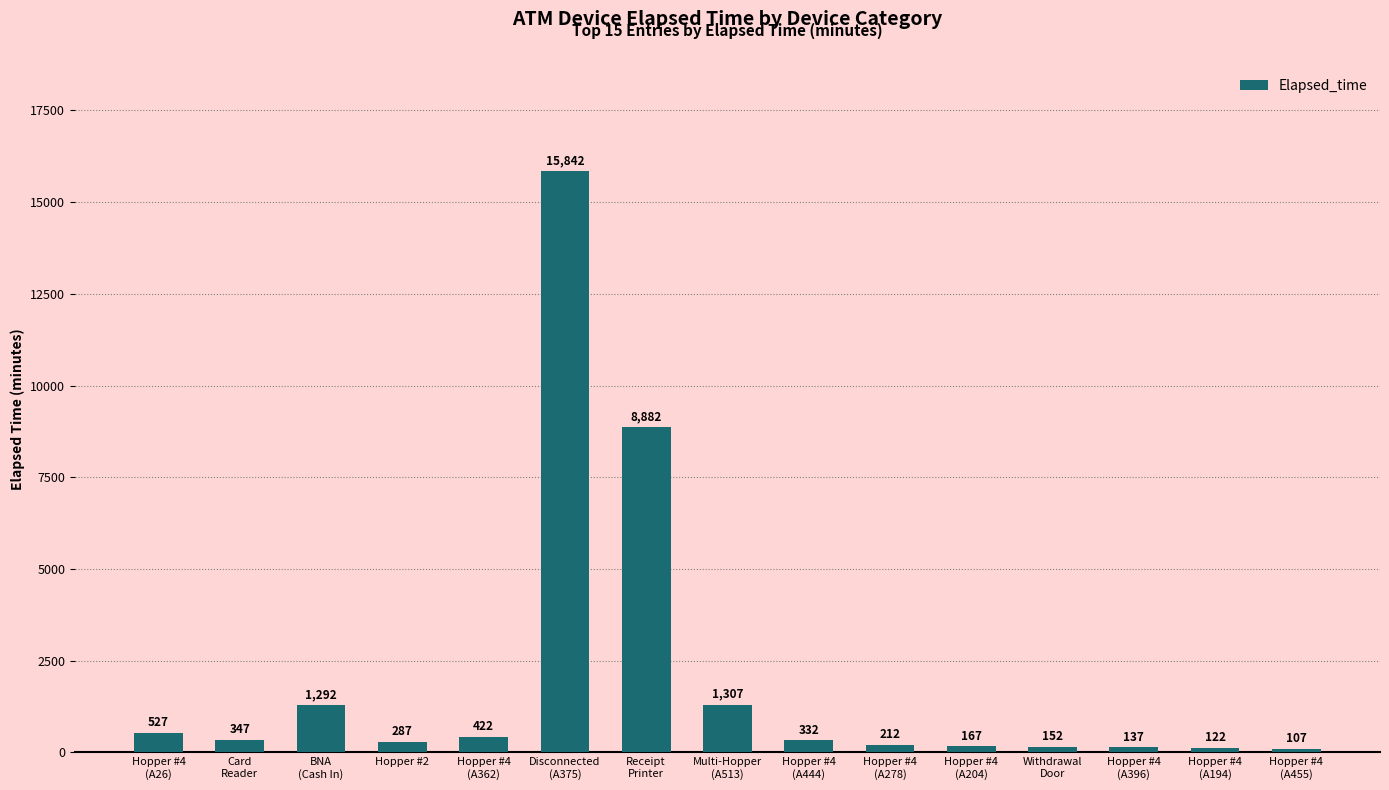

What is the minimum value shown in the chart?

107